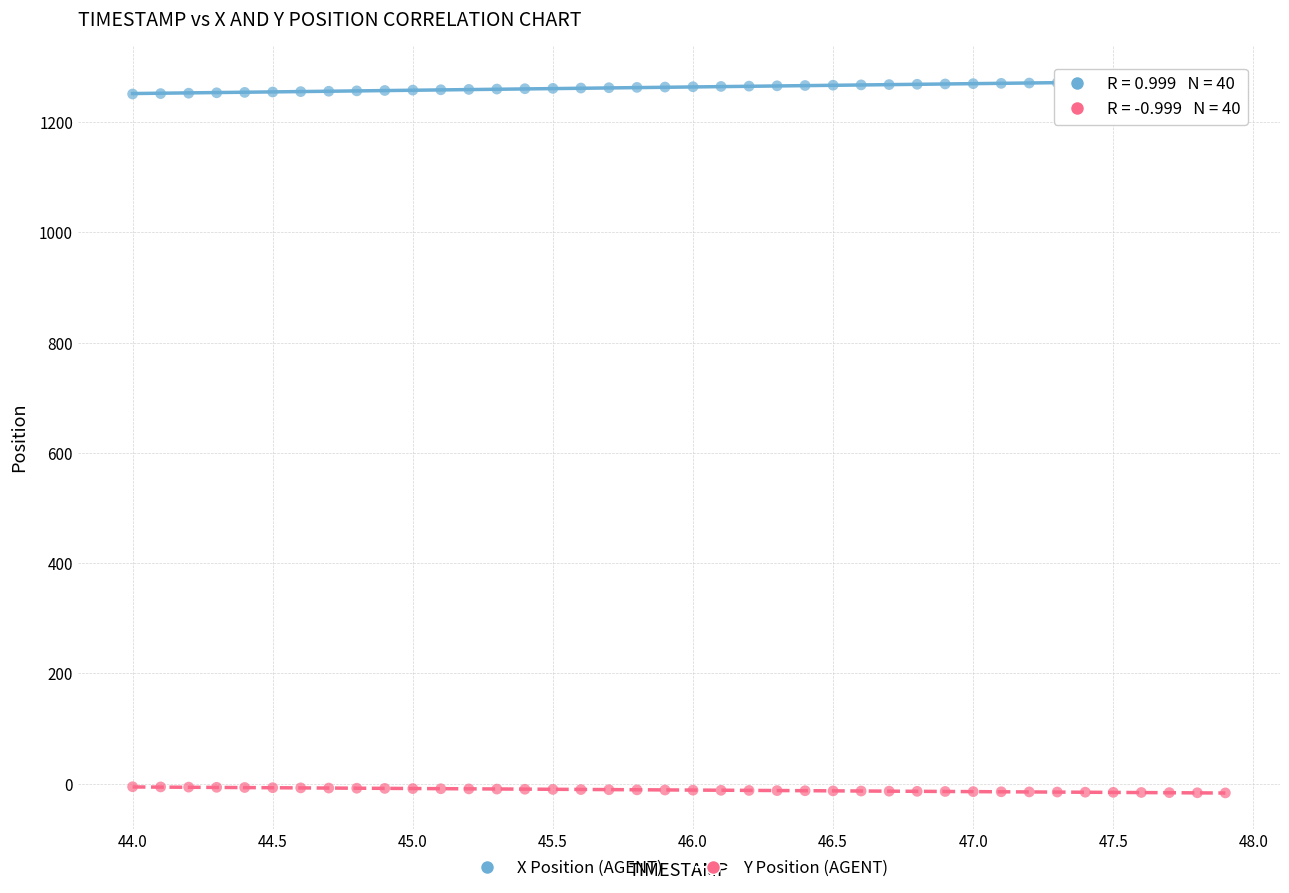

Which series reaches the maximum Y coordinate?

X Position (AGENT)